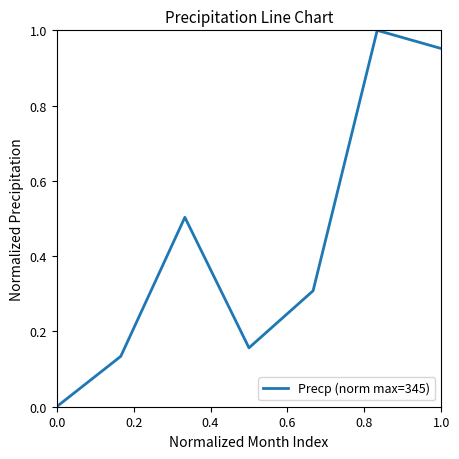

Count the number of data series in this chart.

1